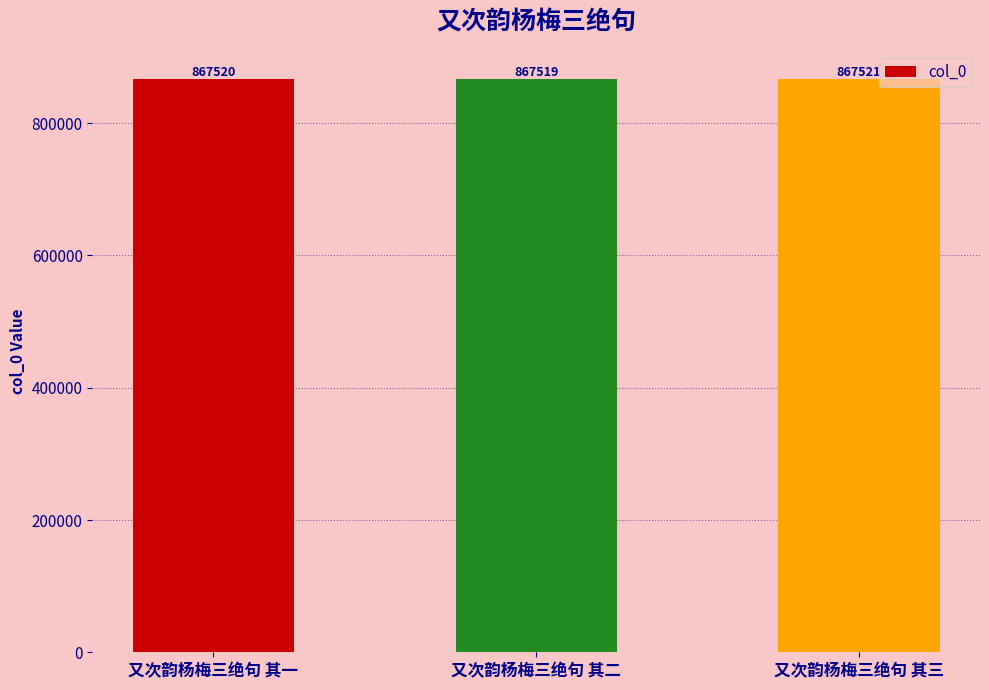

Count the number of data series in this chart.

1